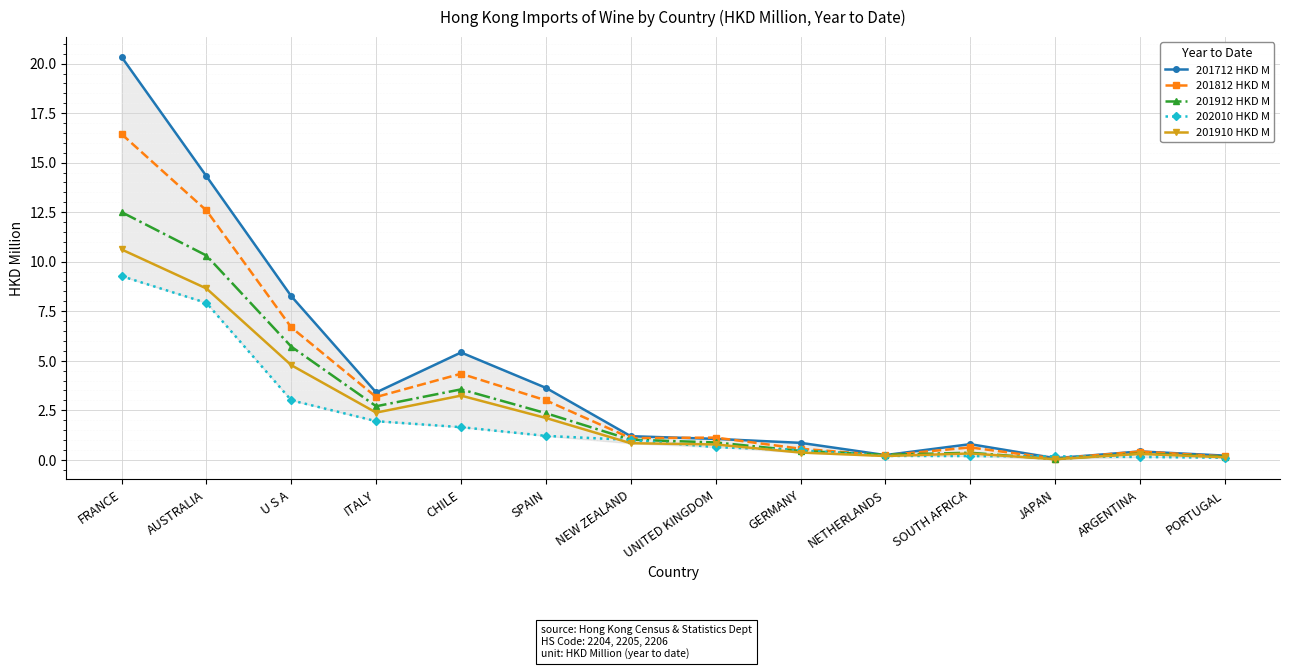

Which category has the highest value in the 201912 HKD M series?

FRANCE